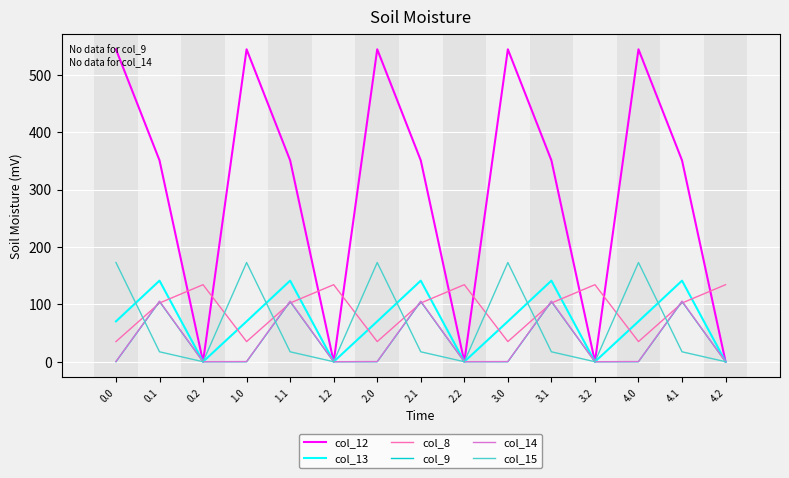

True or false: col_15 has more than 0 points higher than both neighbors.

True